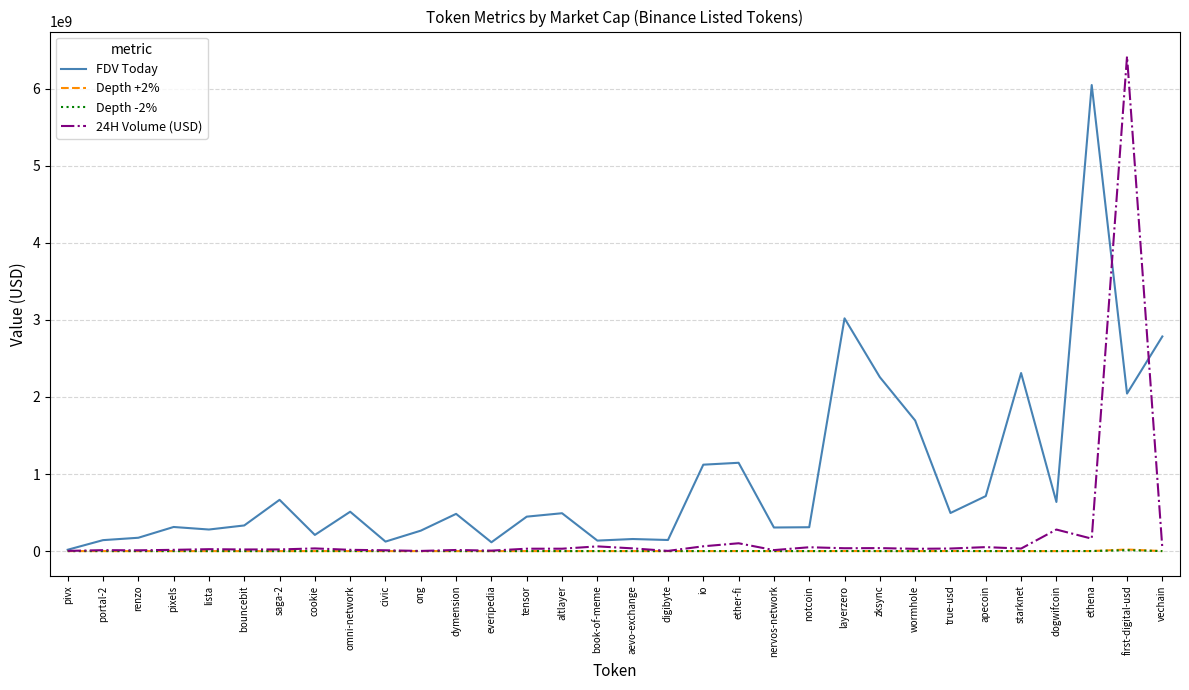

Which series has the largest total across all categories?

FDV Today